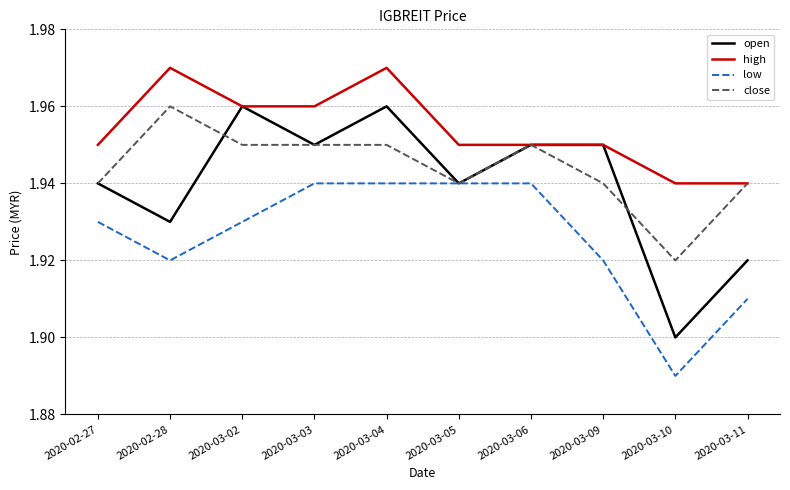

True or false: low and high cross at least once.

False